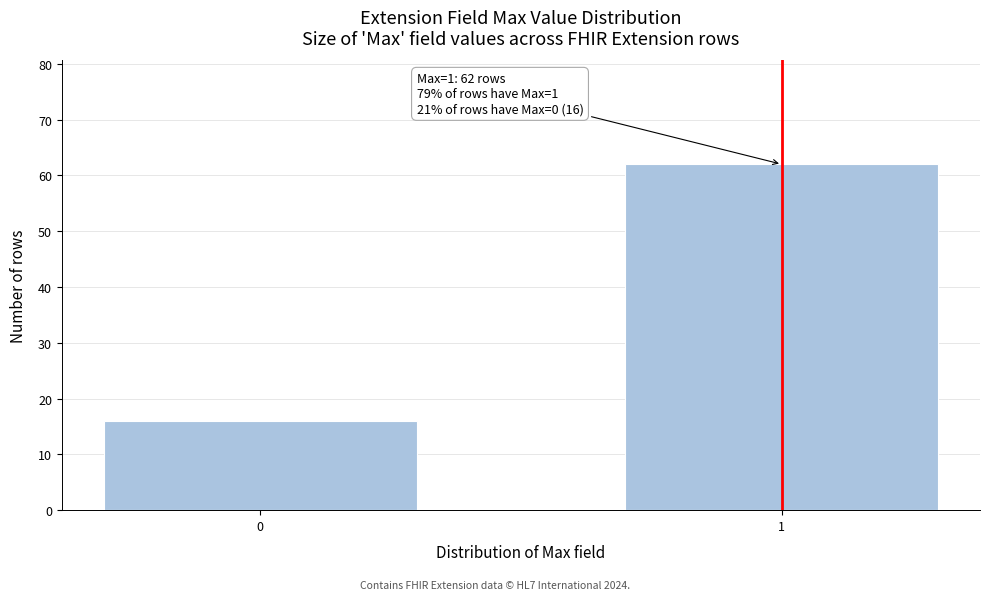

Reading left to right, list all the values displayed in this chart.

16	62